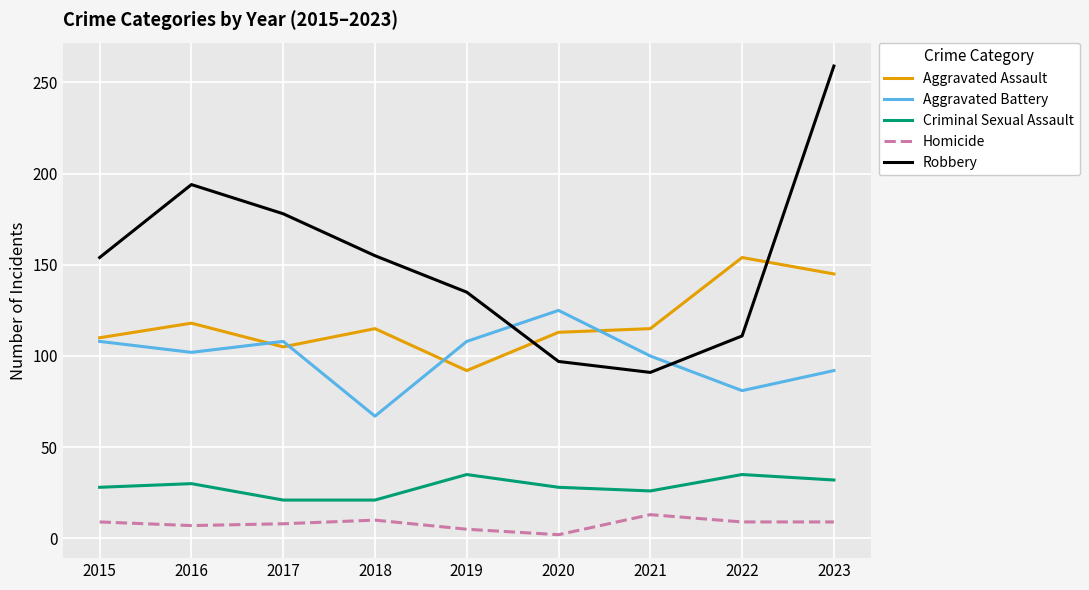

At which category does the chart reach its peak across all series?

2023